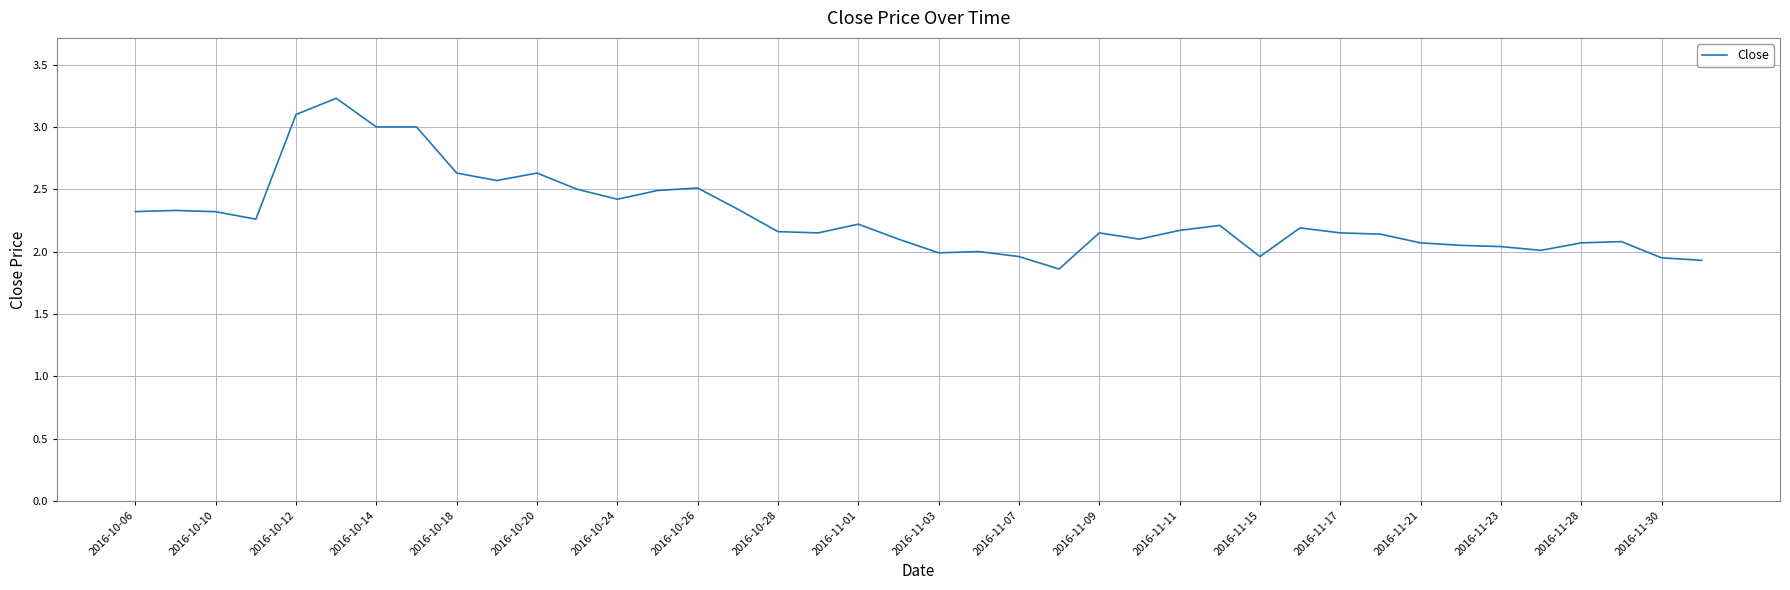

What is the difference between the maximum and minimum values?

1.4